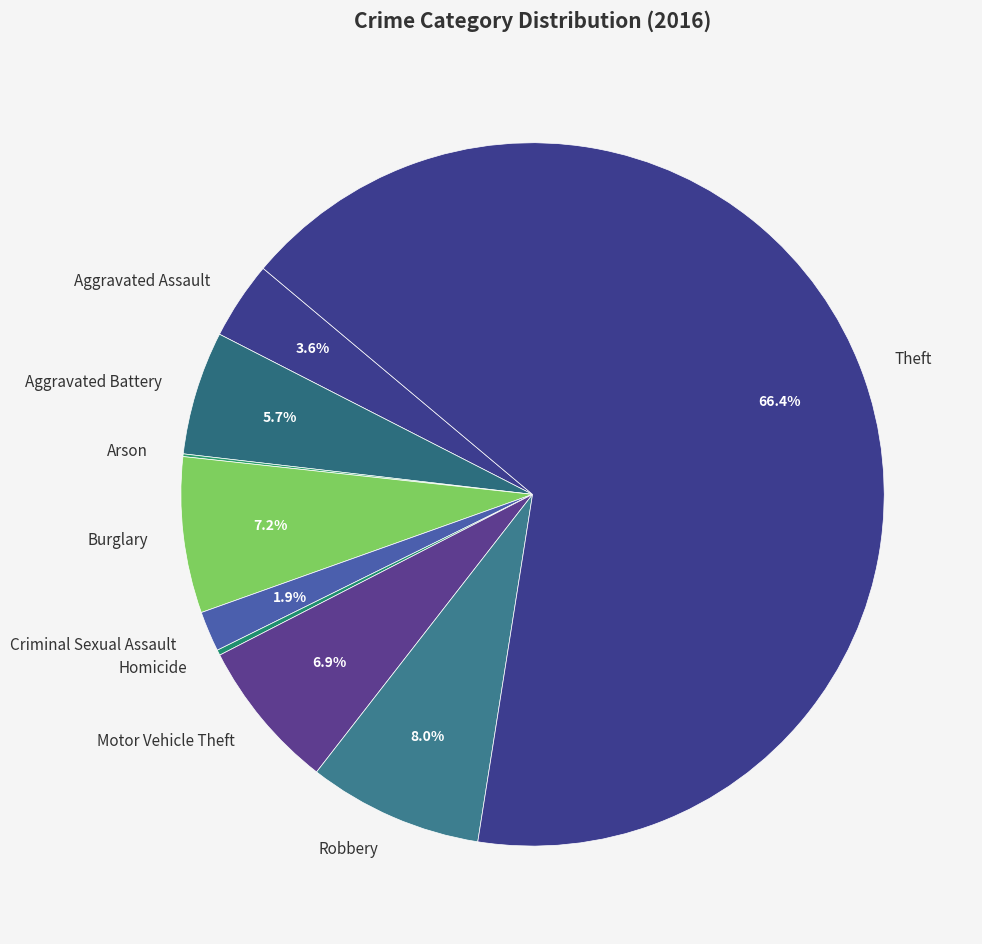

Which slice is the largest?

Theft